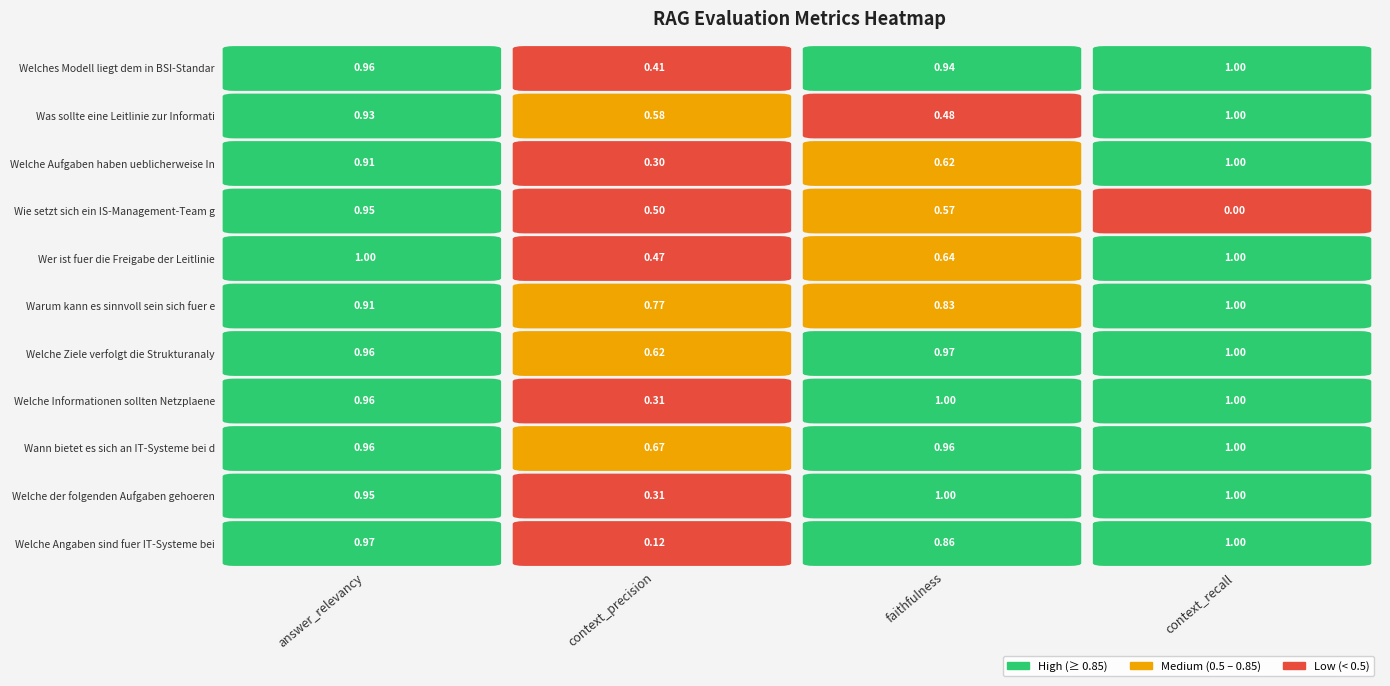

At which label is Wann bietet es sich an IT-Systeme bei d closest to 0?

context_precision